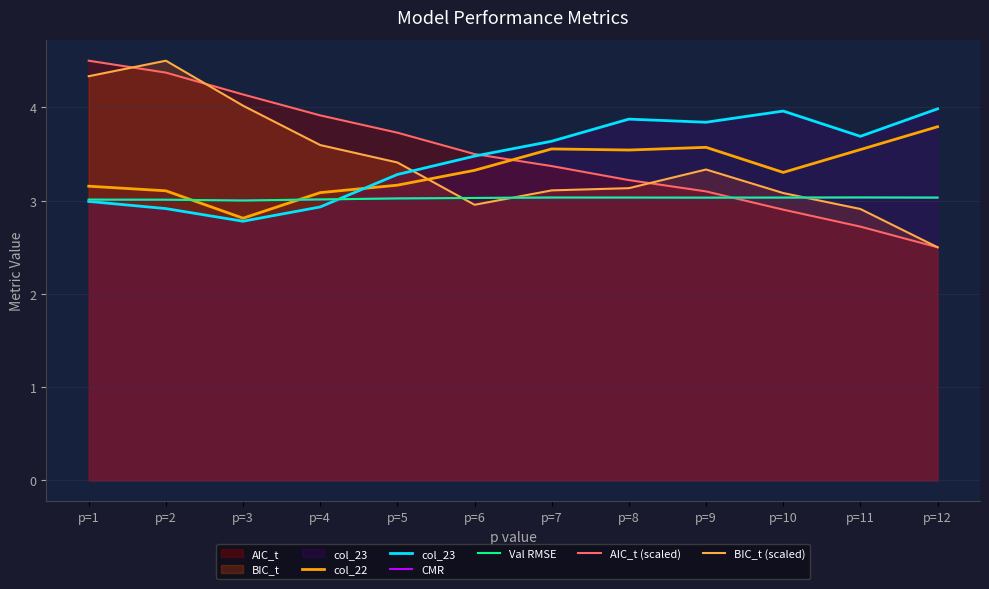

Does the chart display data point markers on the line(s)?

No